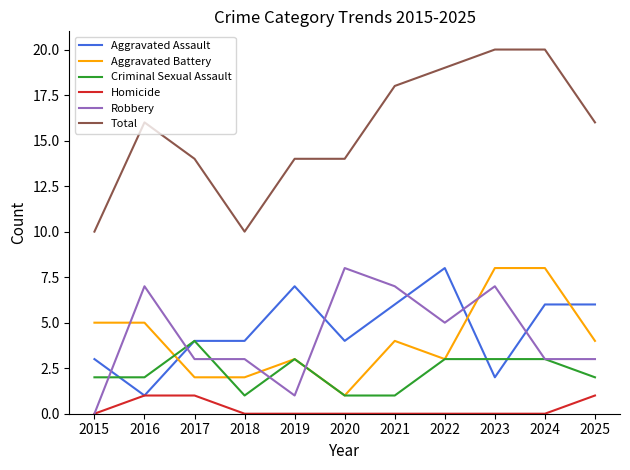

Reading left to right, list all the values displayed in this chart.

Aggravated Assault: 3	1	4	4	7	4	6	8	2	6	6
Aggravated Battery: 5	5	2	2	3	1	4	3	8	8	4
Criminal Sexual Assault: 2	2	4	1	3	1	1	3	3	3	2
Homicide: 0	1	1	0	0	0	0	0	0	0	1
Robbery: 0	7	3	3	1	8	7	5	7	3	3
Total: 10	16	14	10	14	14	18	19	20	20	16